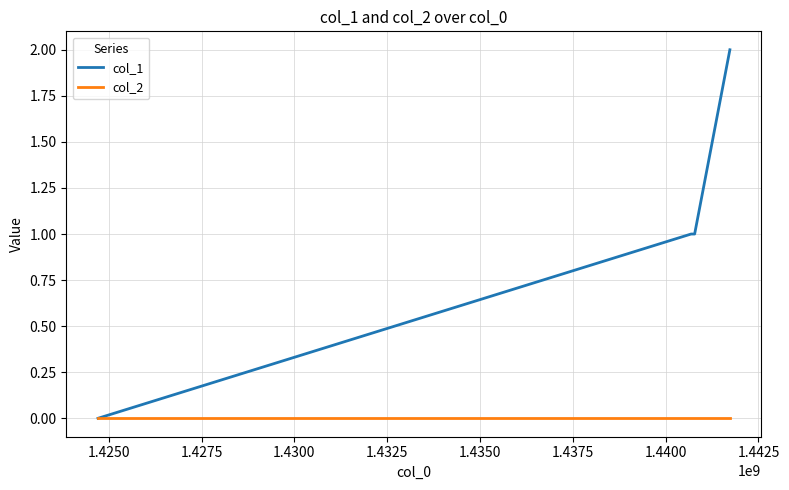

Count the number of categories in the chart.

4